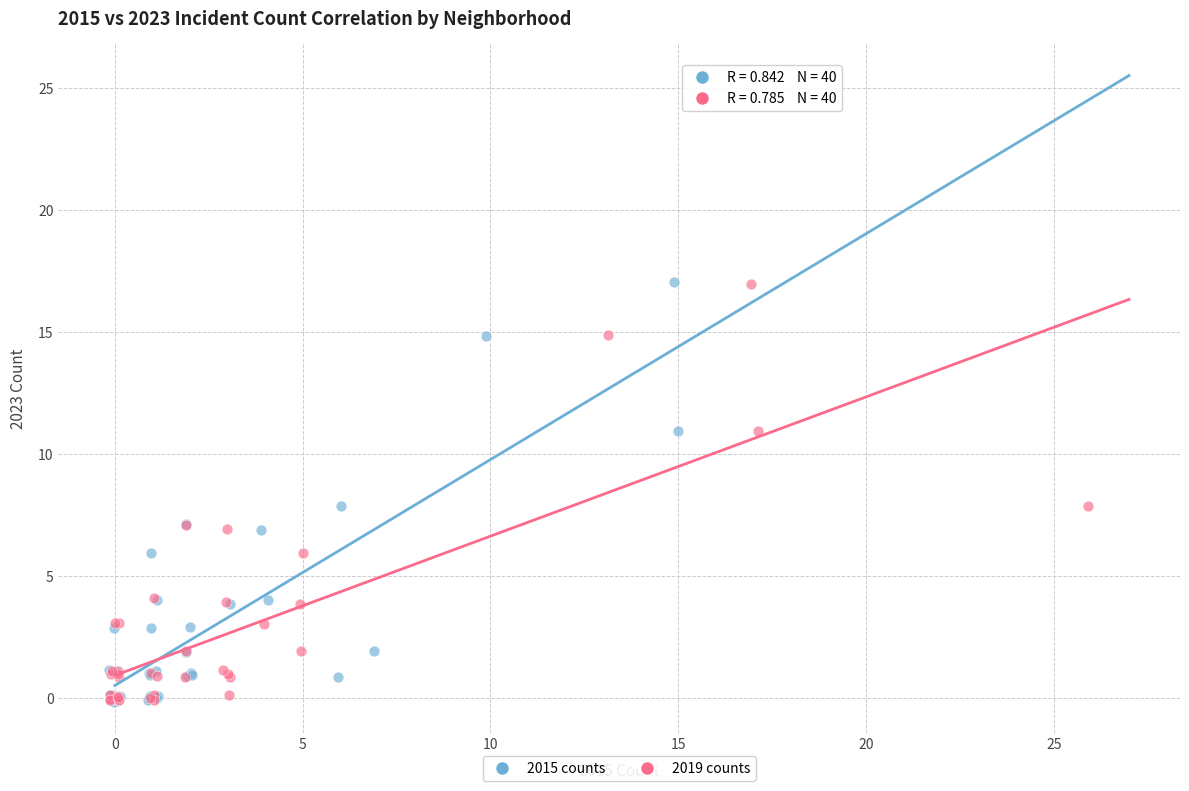

What are all the series names shown in the legend?

2015 counts, 2019 counts